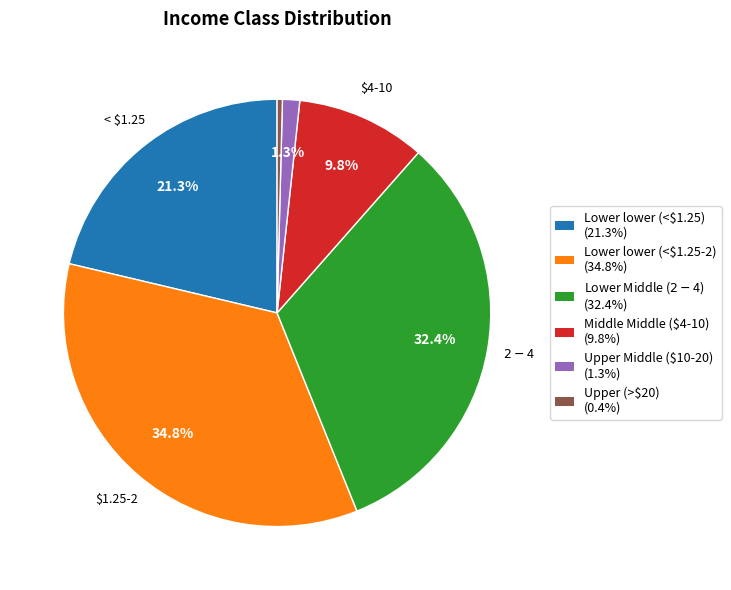

What percentage is the Lower lower (<$1.25) slice, to the nearest percent?

21%